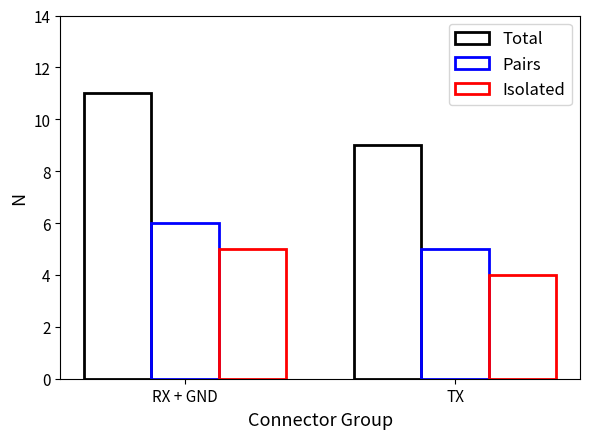

Which series has the largest total across all categories?

Total